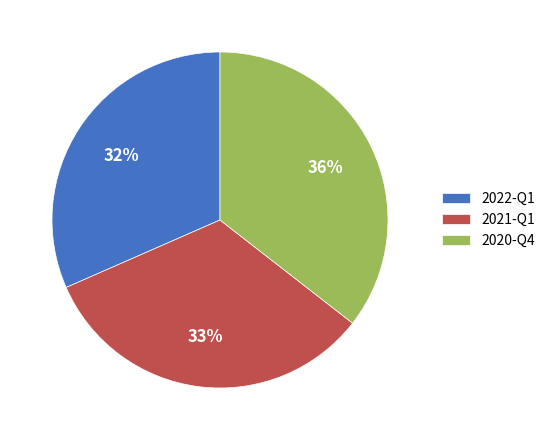

Do 2020-Q4 and 2021-Q1 together represent more than half of the pie?

Yes